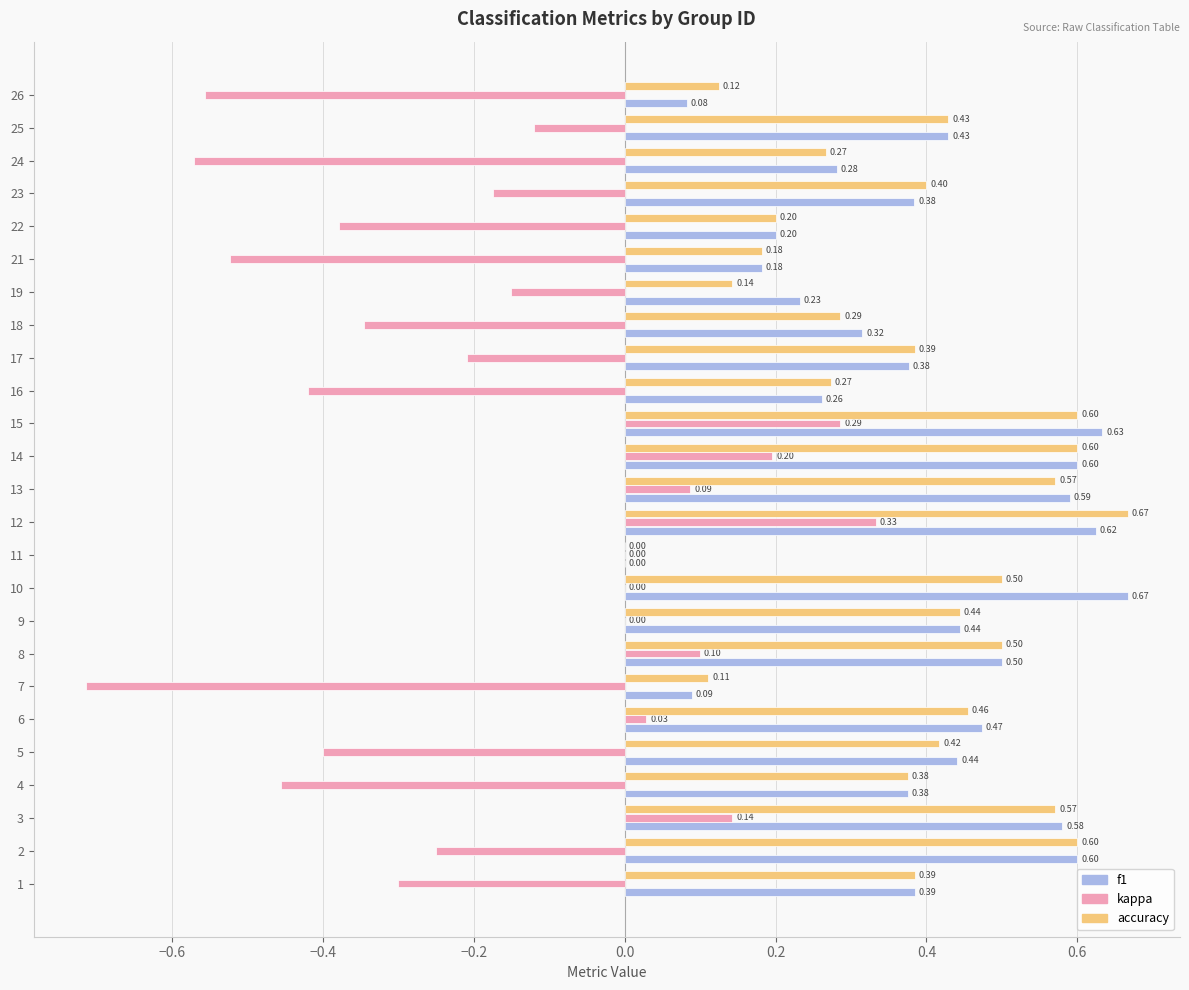

Which series changed the most between 2 and 6?

kappa